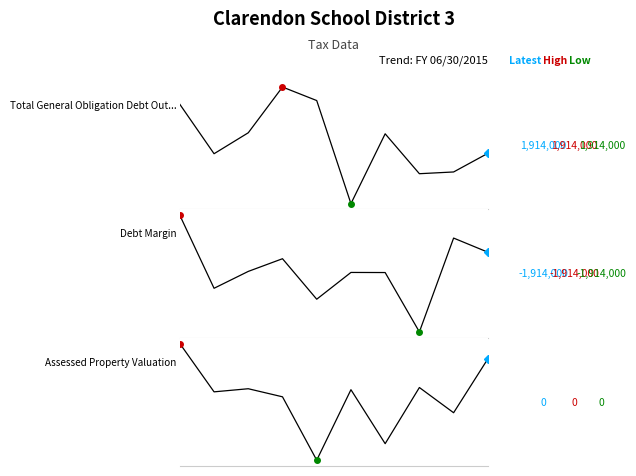

Between 0.0 and 7, which series saw the biggest shift?

Debt Margin